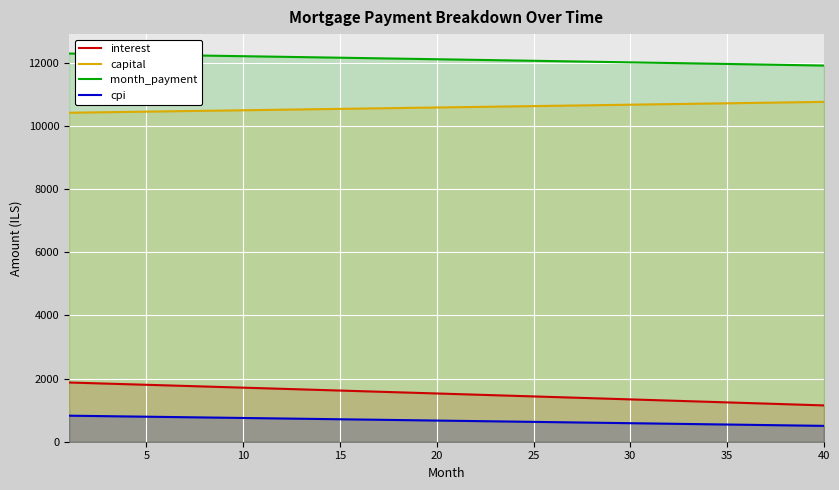

The value of month_payment at 25 is 3532.1. True or false?

False